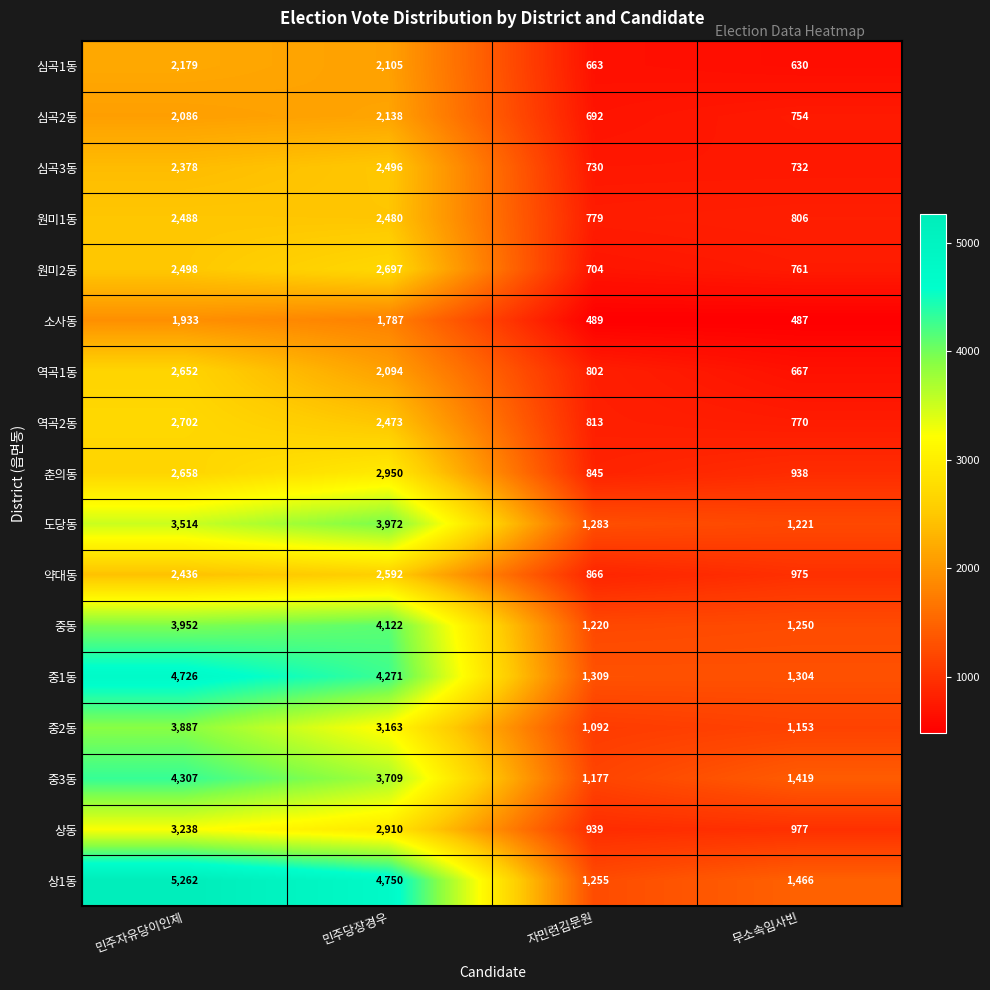

What is the difference between the 원미1동 values at 민주당장경우 and 자민련김문원?

1701